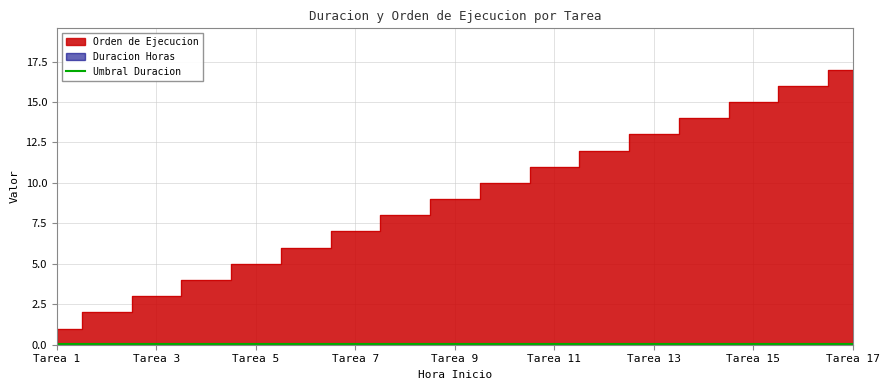

Reading left to right, transcribe all the data shown in this chart.

Tarea 1=1	Tarea 2=2	Tarea 3=3	Tarea 4=4	Tarea 5=5	Tarea 6=6	Tarea 7=7	Tarea 8=8	Tarea 9=9	Tarea 10=10	Tarea 11=11	Tarea 12=12	Tarea 13=13	Tarea 14=14	Tarea 15=15	Tarea 16=16	Tarea 17=17